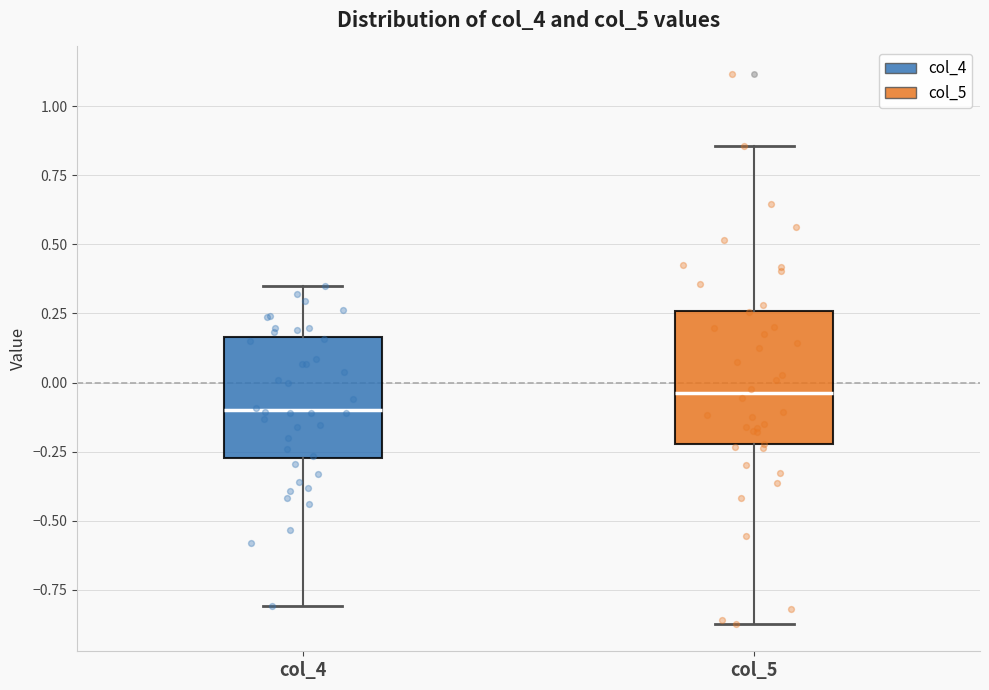

Which box has the lowest median line?

col_4